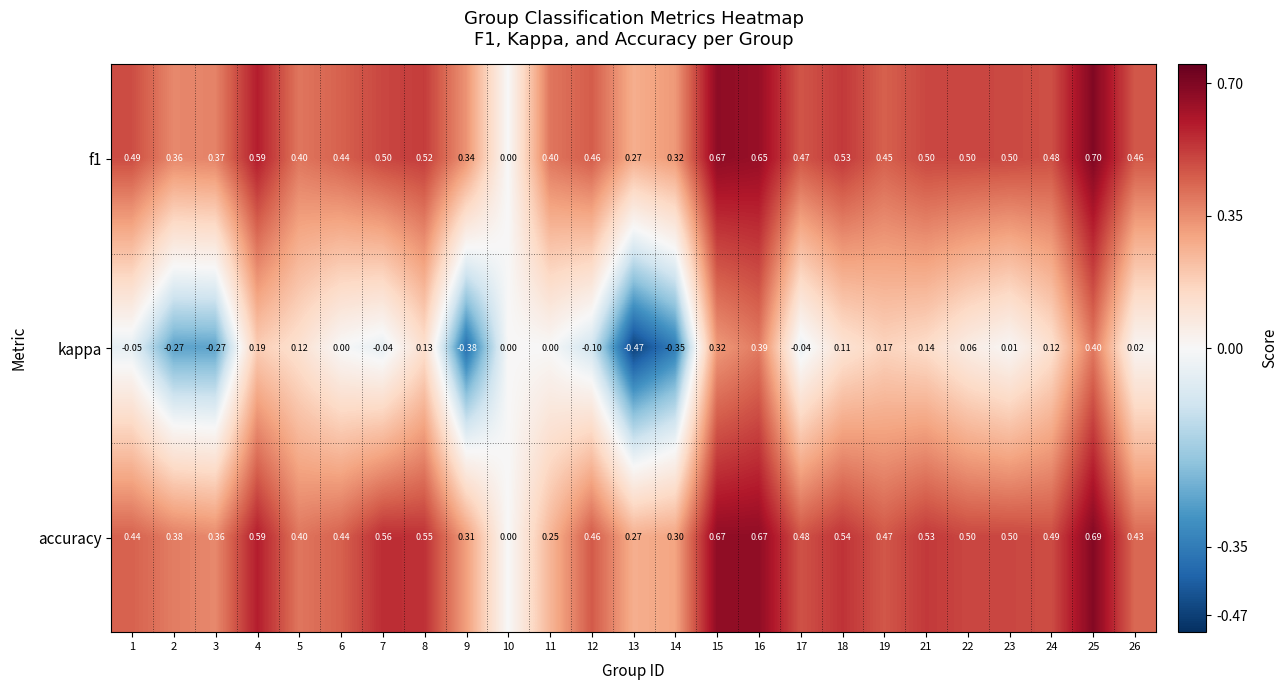

Between 4 and 9, which series saw the biggest shift?

kappa